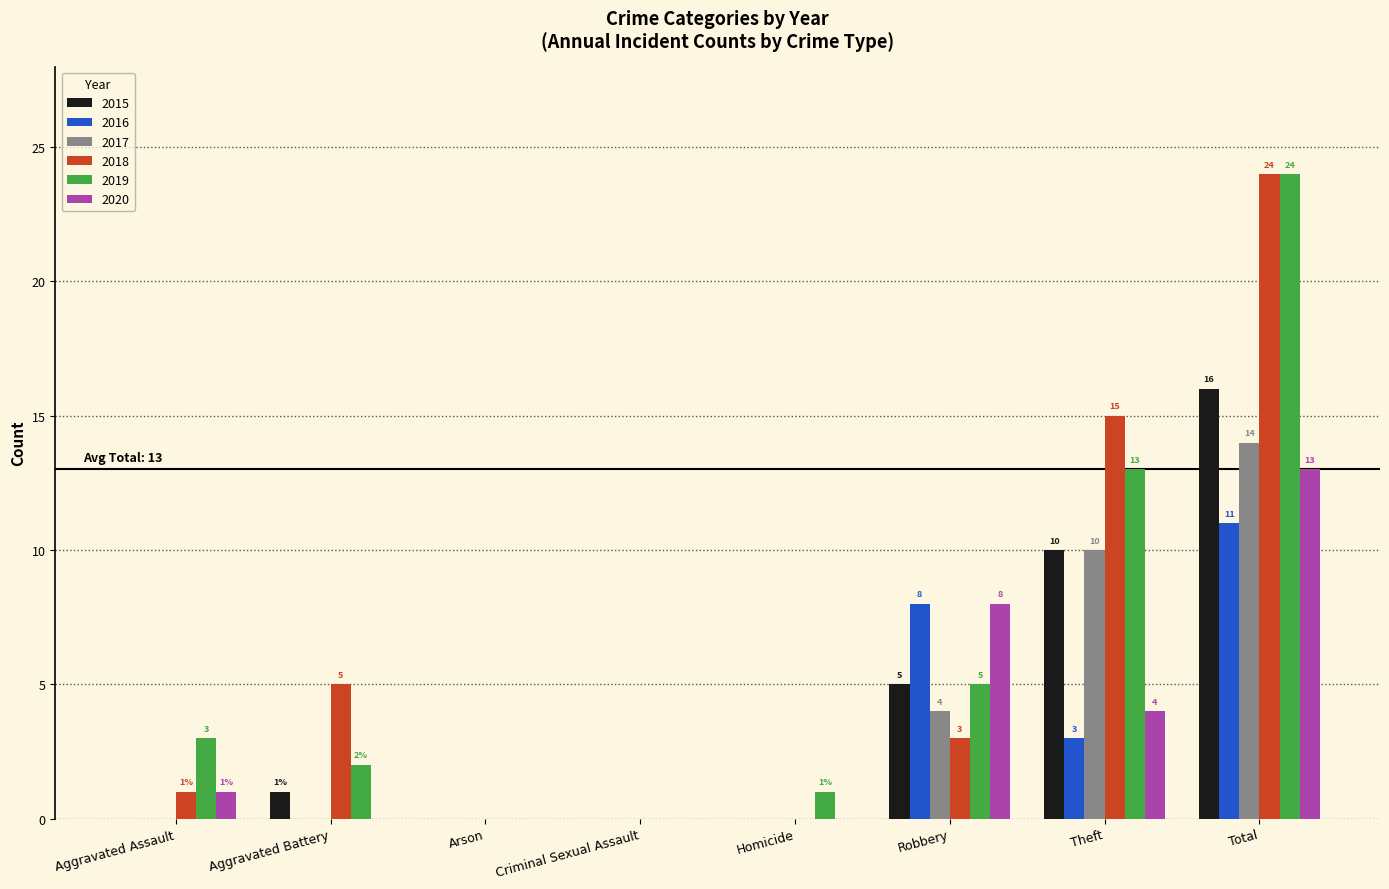

Which series changed the most between Aggravated Battery and Criminal Sexual Assault?

2018